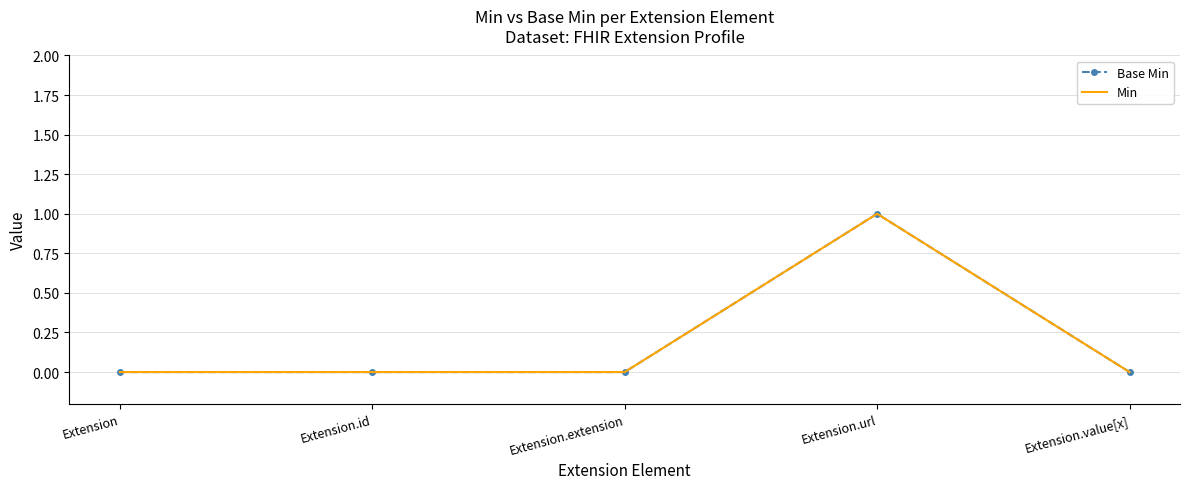

Is the value of Min at Extension.extension greater than the value of Base Min at Extension.value[x]?

No